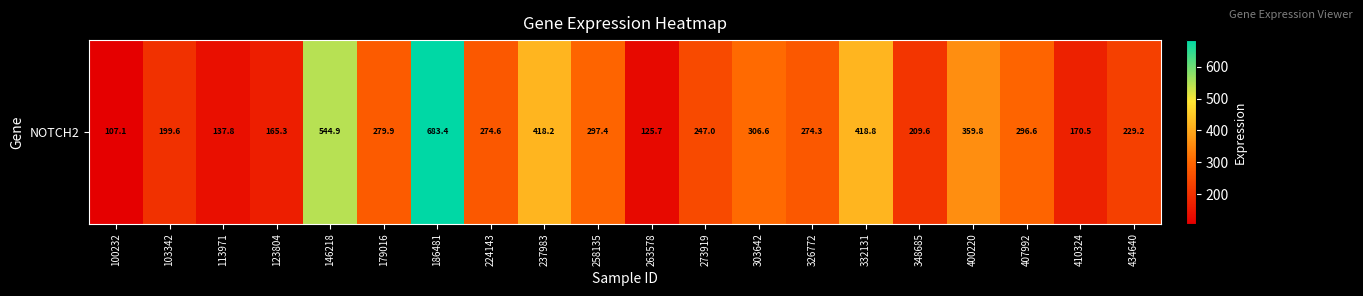

Reading left to right, transcribe all the data shown in this chart.

100232=107.1	103342=199.6	113971=137.8	123804=165.3	146218=544.9	179016=279.9	186481=683.4	224143=274.6	237983=418.2	258135=297.4	263578=125.7	273919=247.0	303642=306.6	326772=274.3	332131=418.8	348685=209.6	400220=359.8	407992=296.6	410324=170.5	434640=229.2